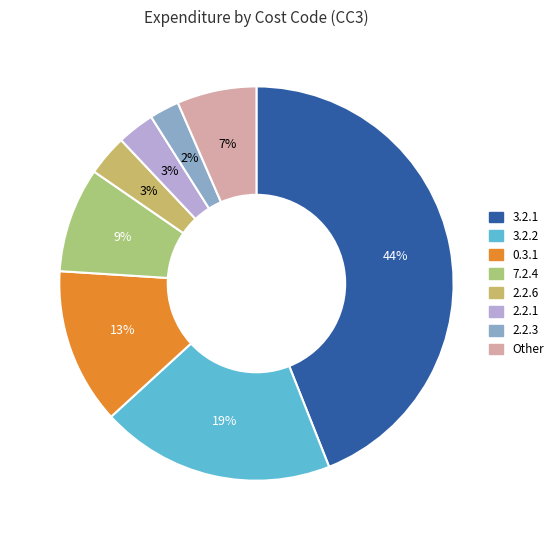

Which slice is the largest?

3.2.1